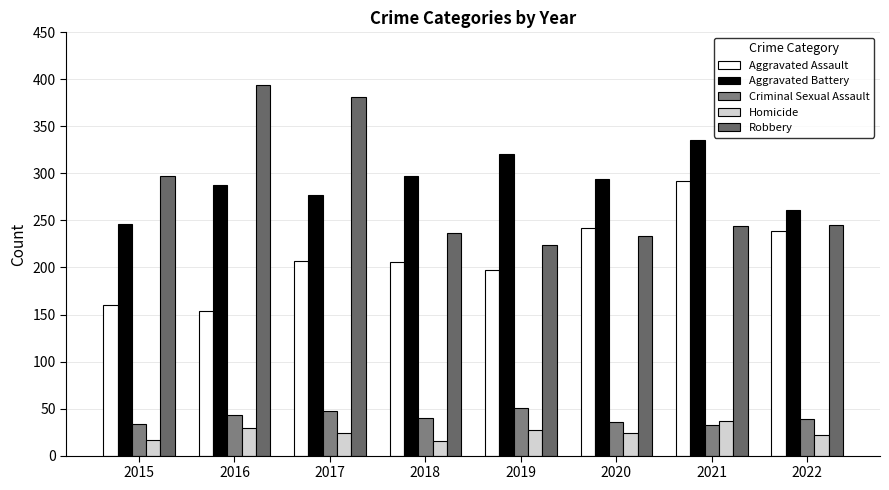

How many bars are there in total?

40